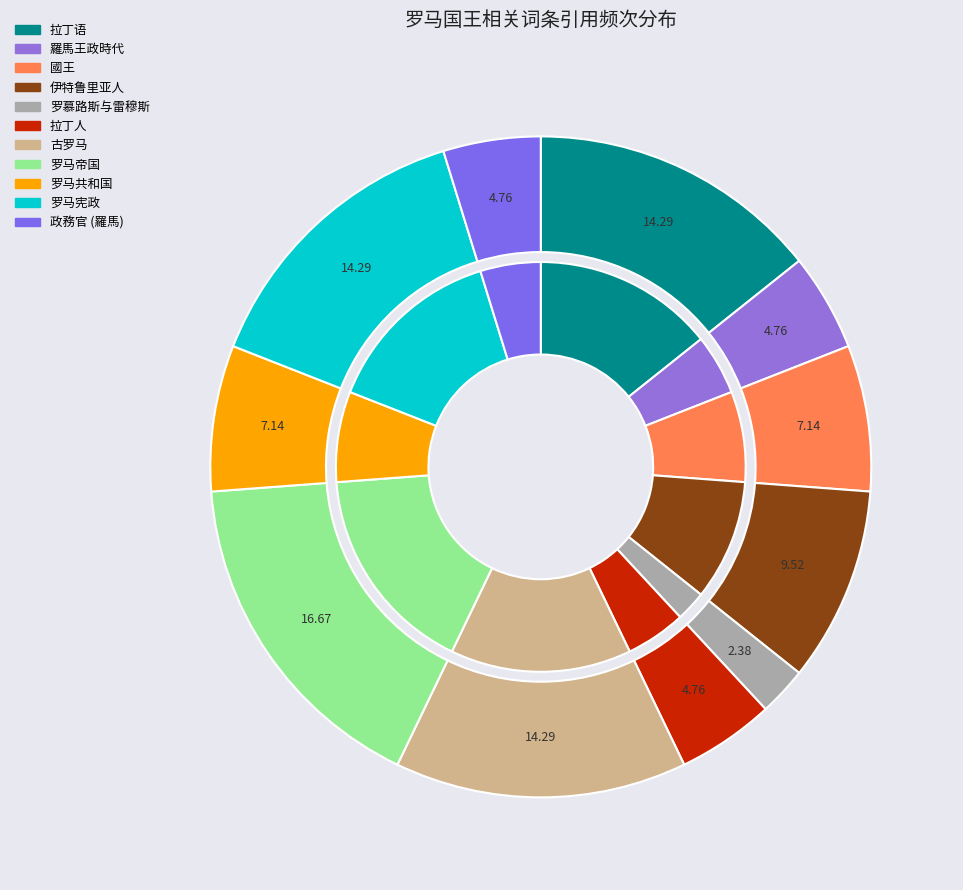

To the nearest percent, what is the average slice percentage?

9%